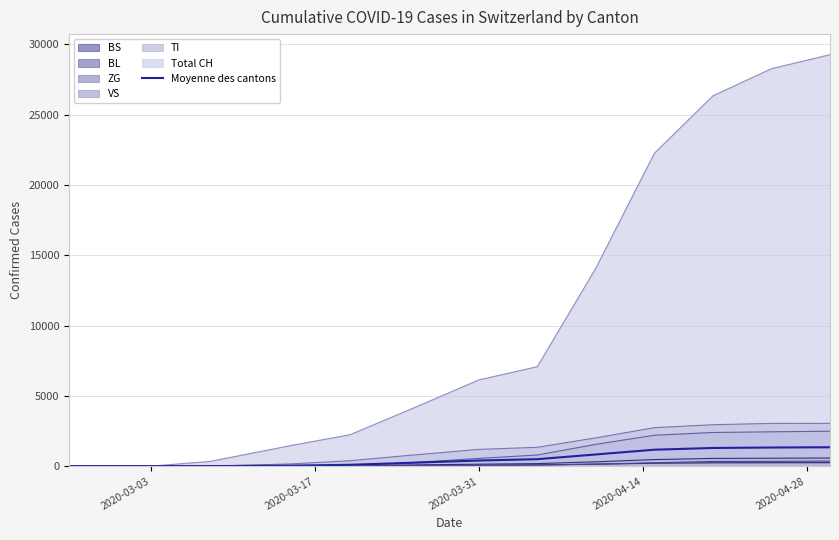

Which series has the largest total across all categories?

Total CH